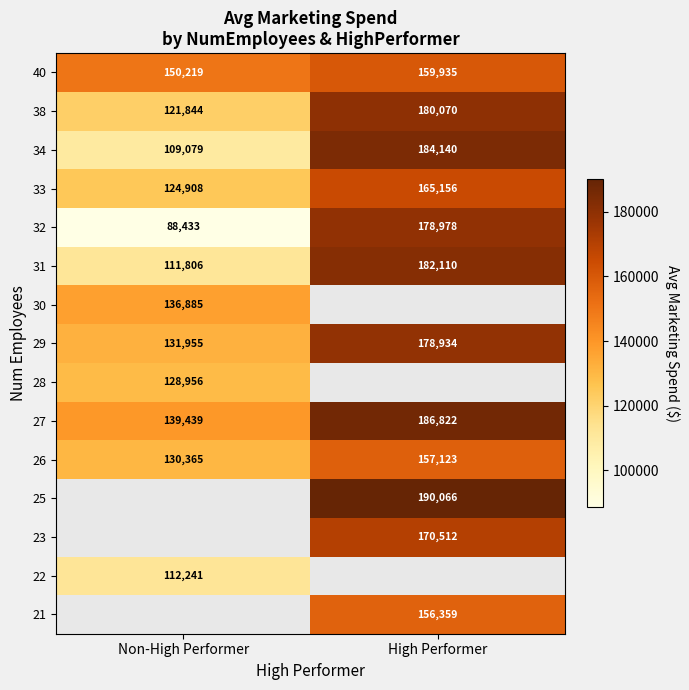

Rank the categories by 26 value from lowest to highest.

Non-High Performer, High Performer